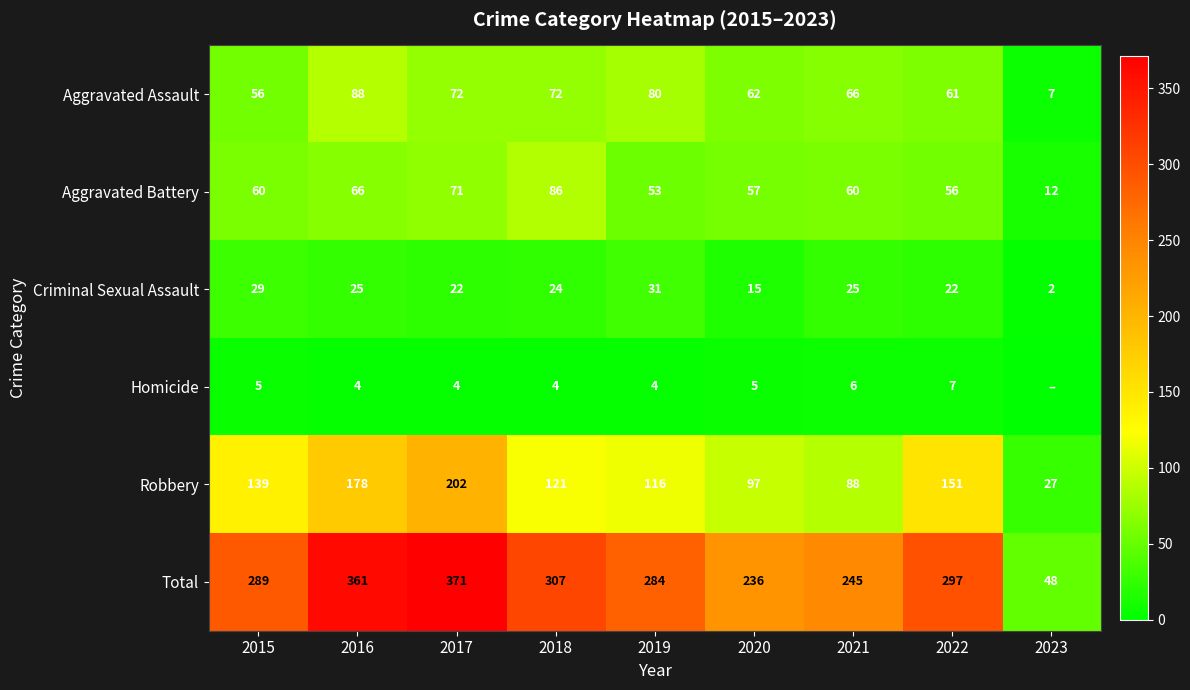

Which series has the widest spread of values?

Total